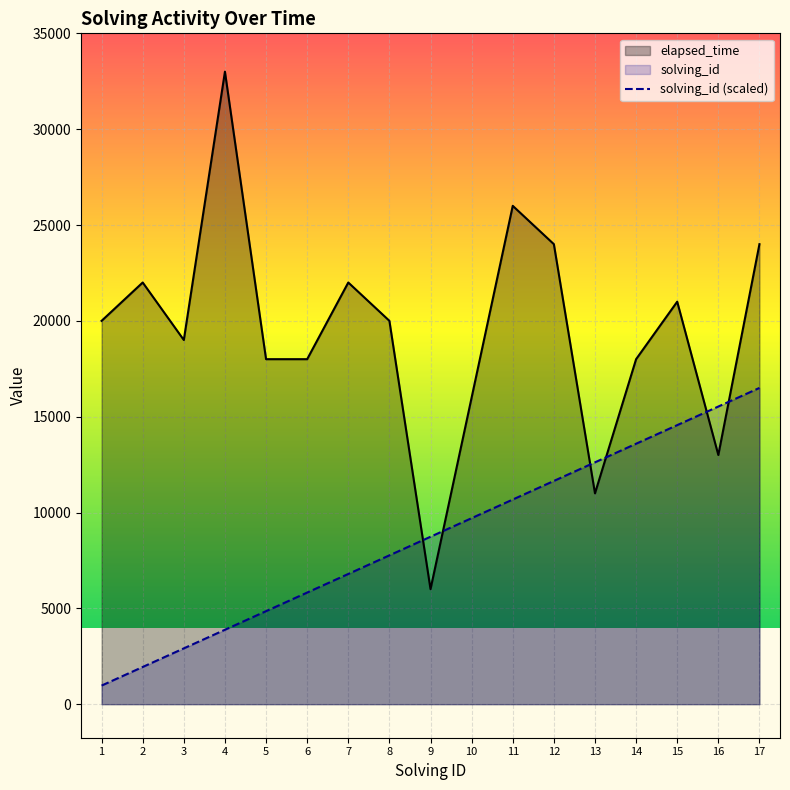

What is the spread (max minus min) of values at 4?

29117.6